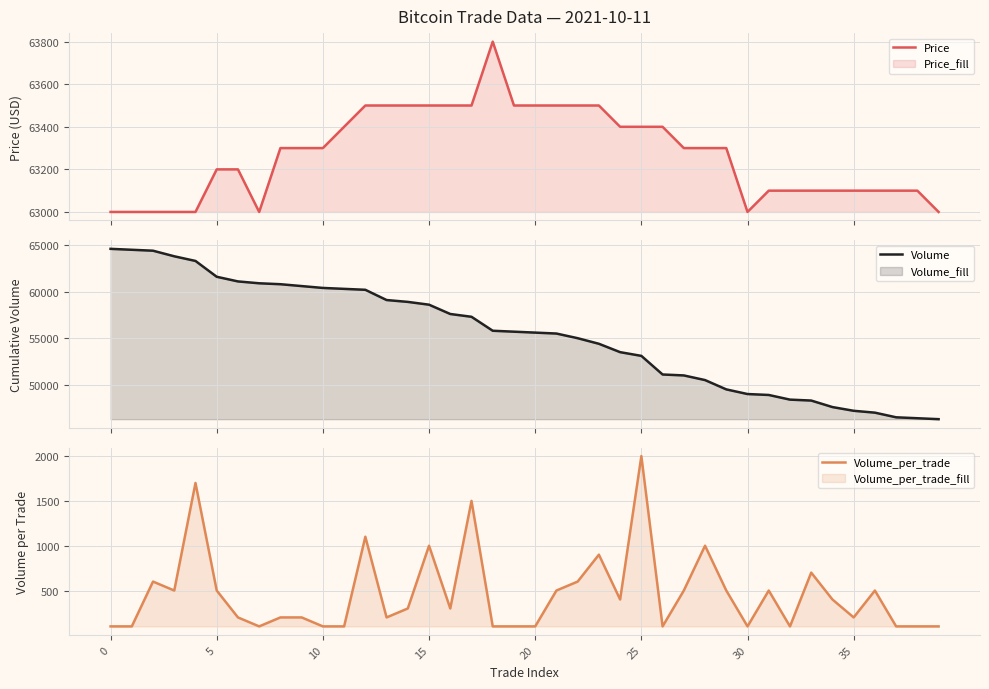

What is the maximum value for Price?

63800